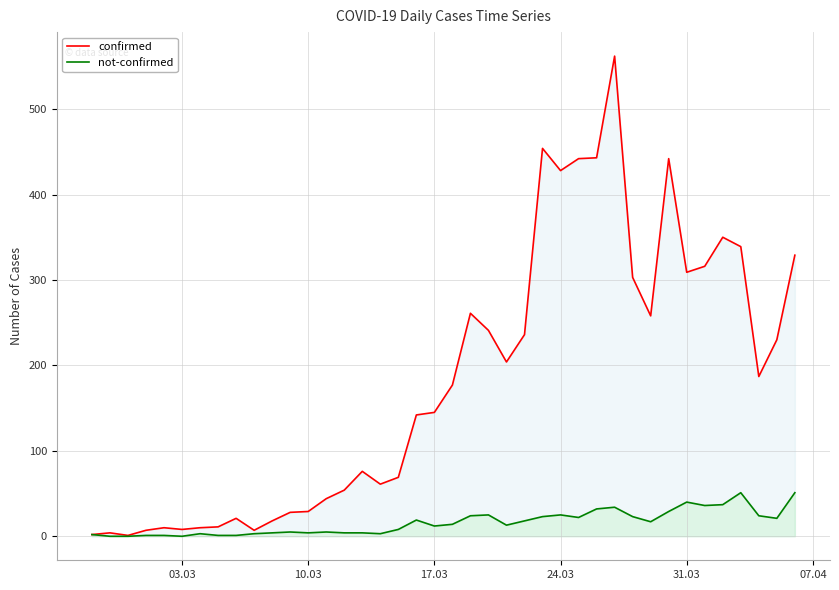

What is the value of the confirmed point at the 36th from the left?

350